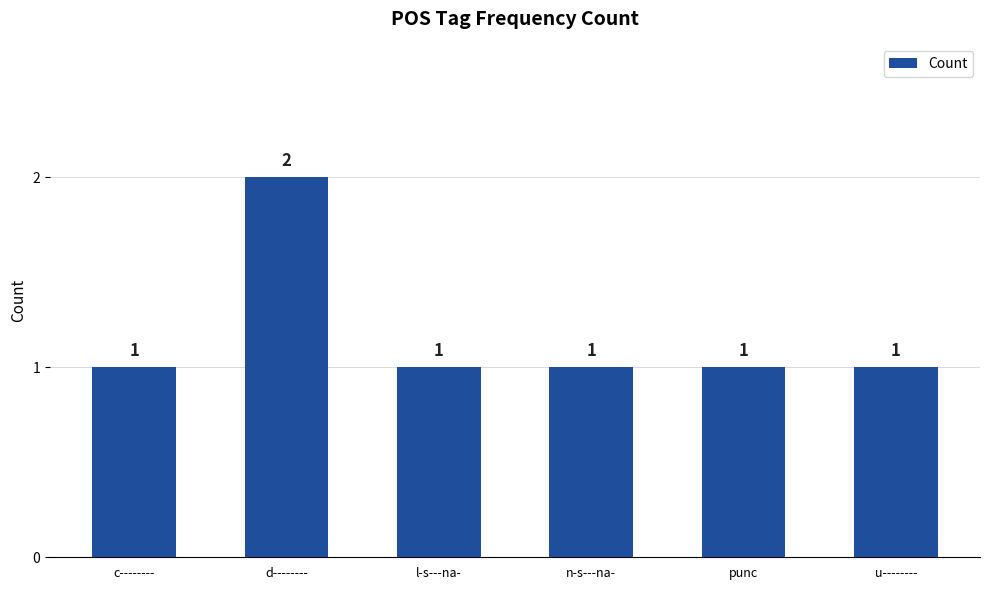

What is the label of the 2nd bar from the right?

punc